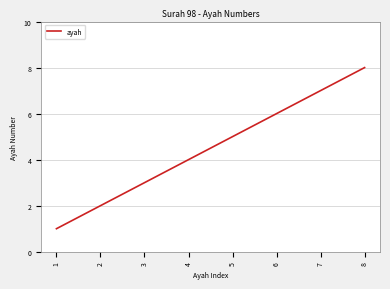

The chart shows a value of 2 at 2. True or false?

True